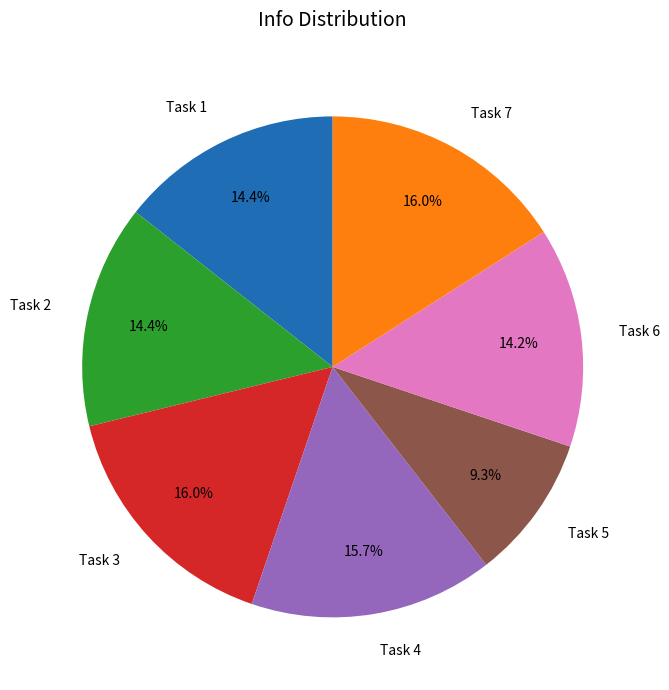

Do Task 1 and Task 3 together represent more than half of the pie?

No